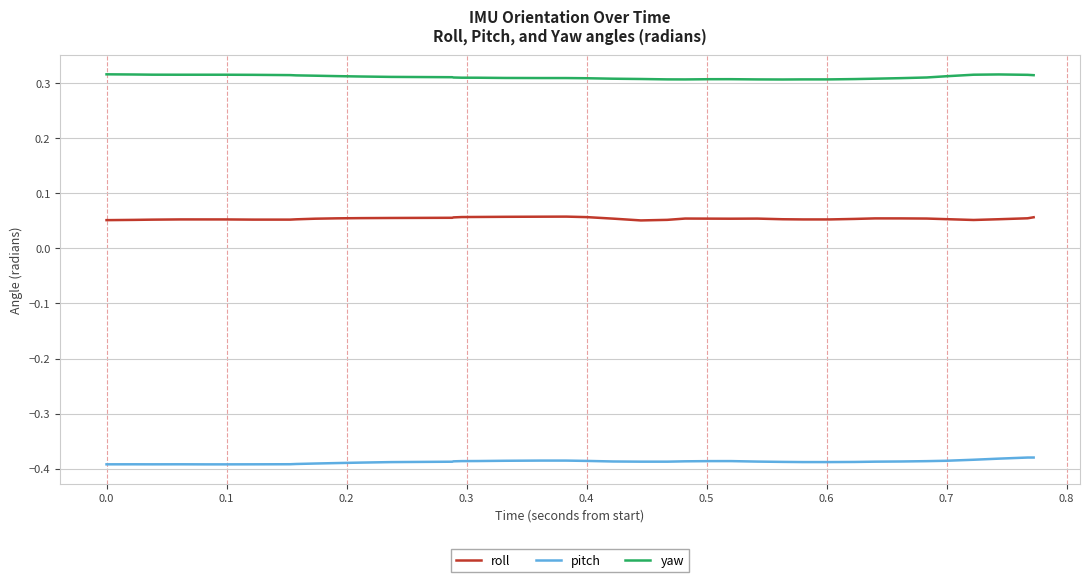

True or false: roll and yaw intersect in this chart.

False